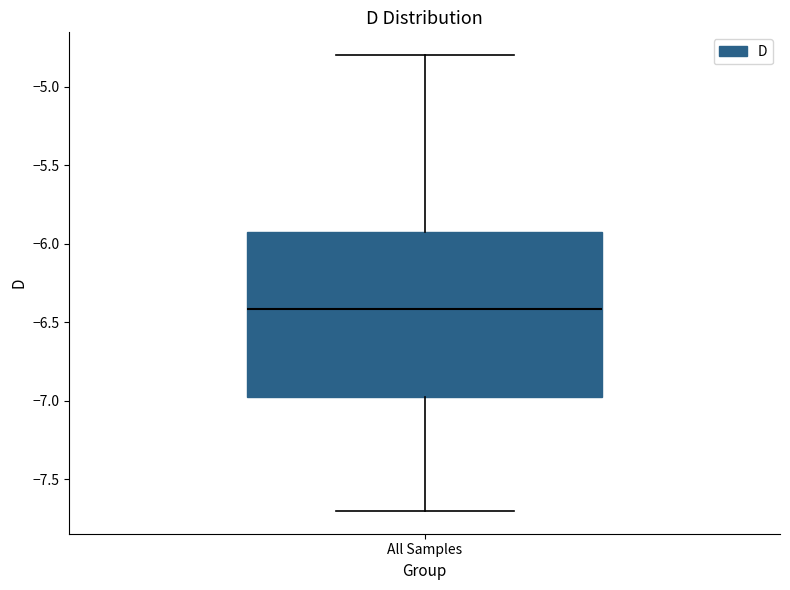

Transcribe this box plot: give where the median line is, the range the box spans, and where the two whiskers end, as read against the y-axis. The values are not printed on the chart, so give them approximately, as read against the axis.

median -6.40, box -6.95 to -5.90, whiskers -7.70 to -4.80